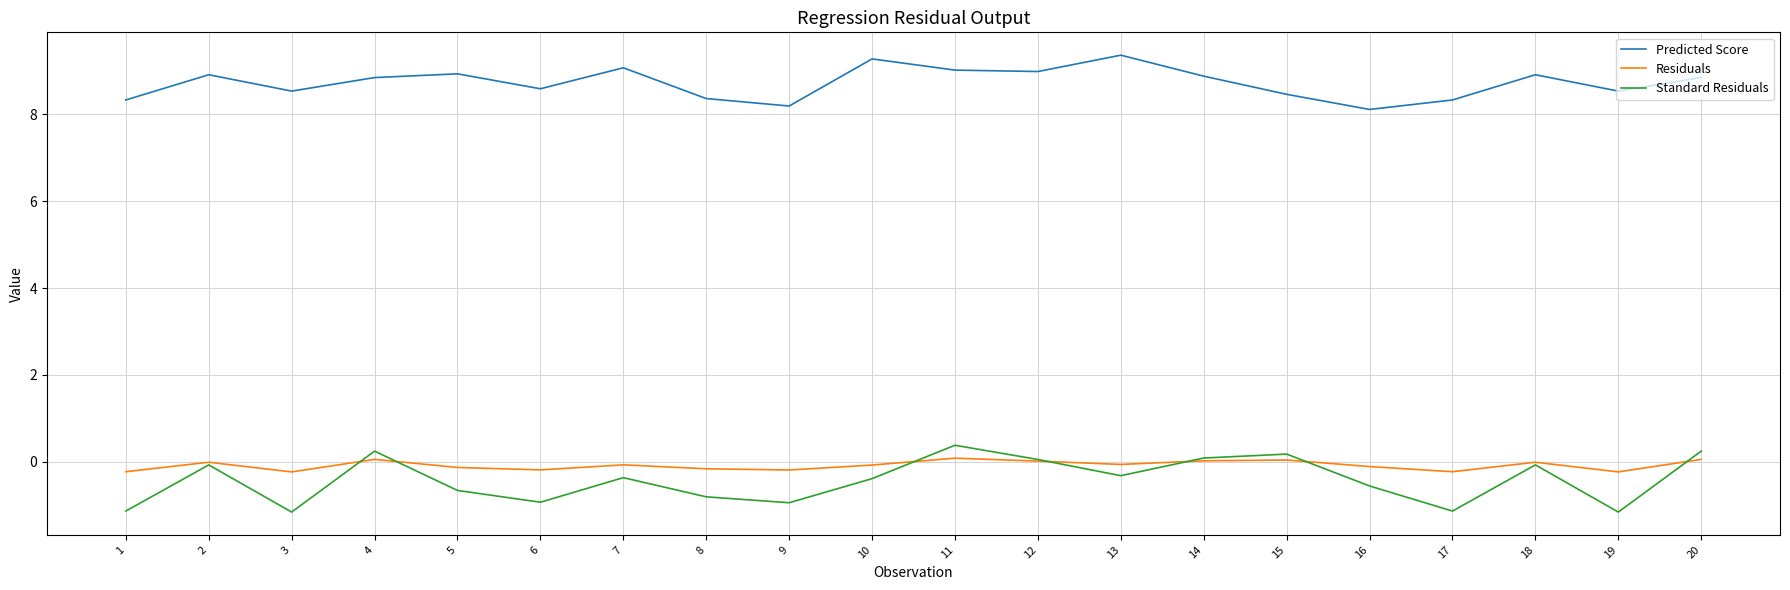

What is the difference between the second highest and second lowest values in the Standard Residuals series?

1.4